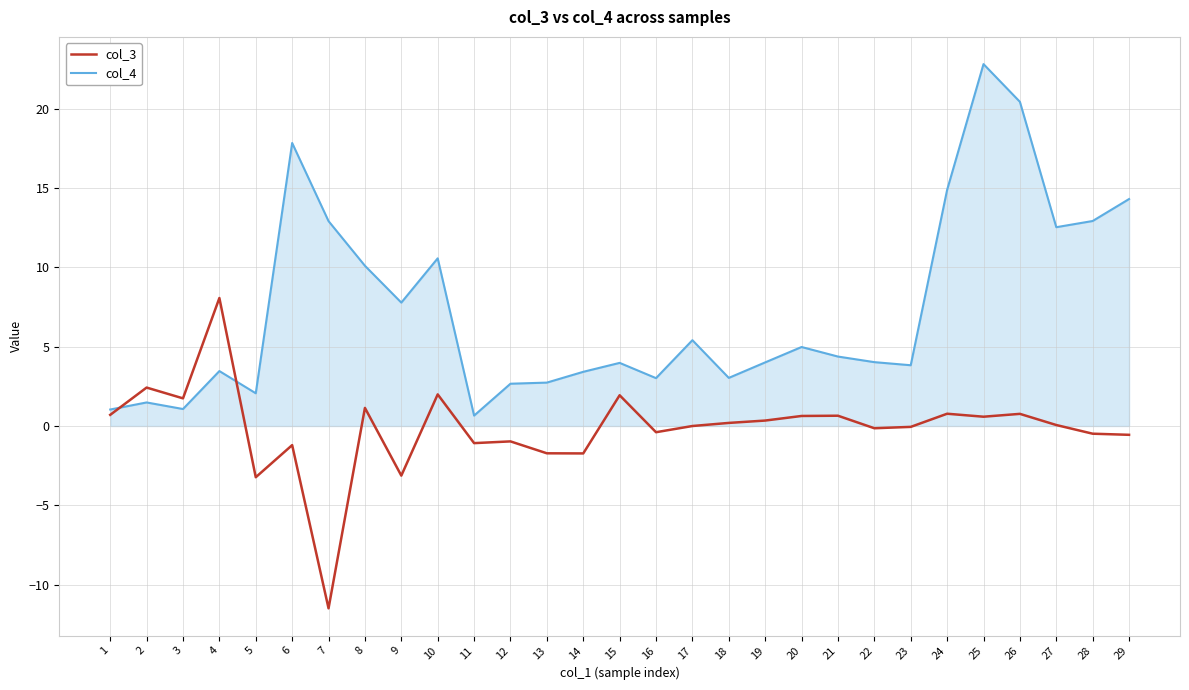

What is the maximum value for col_4?

22.8